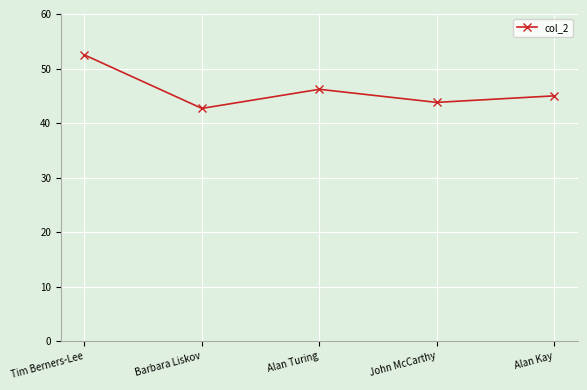

Is it true that the value at Alan Kay is 70.3?

False